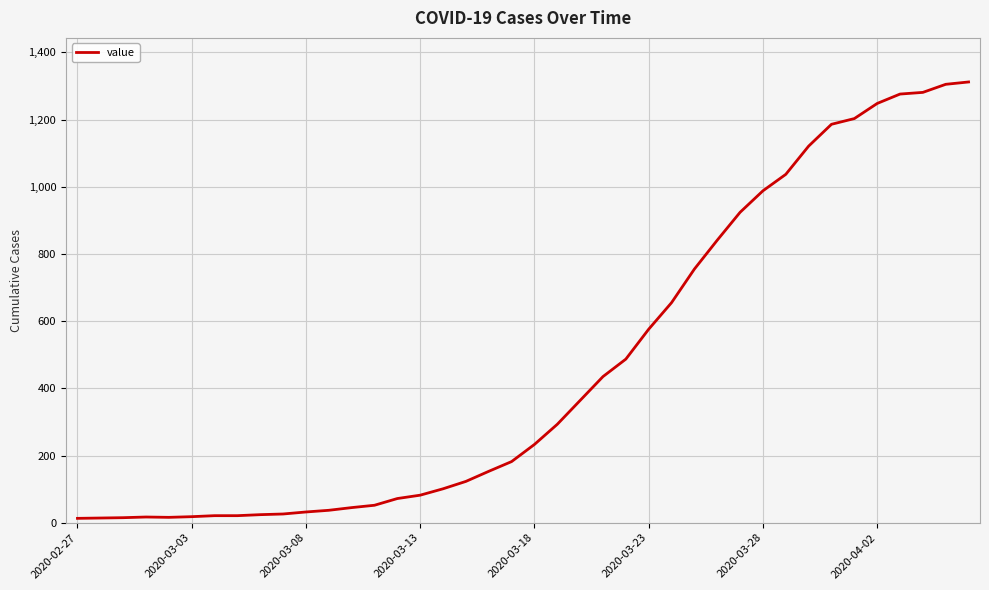

What is the greatest value displayed?

1312